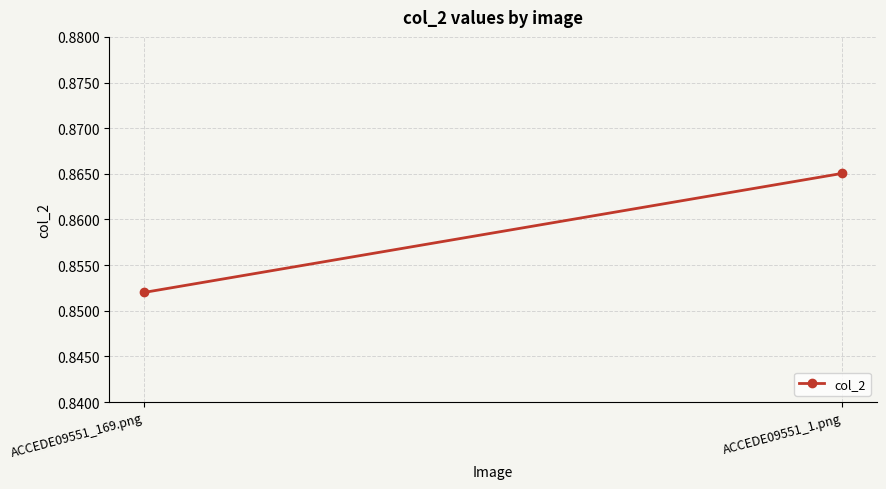

What is the approximate value at ACCEDE09551_169.png?

0.9